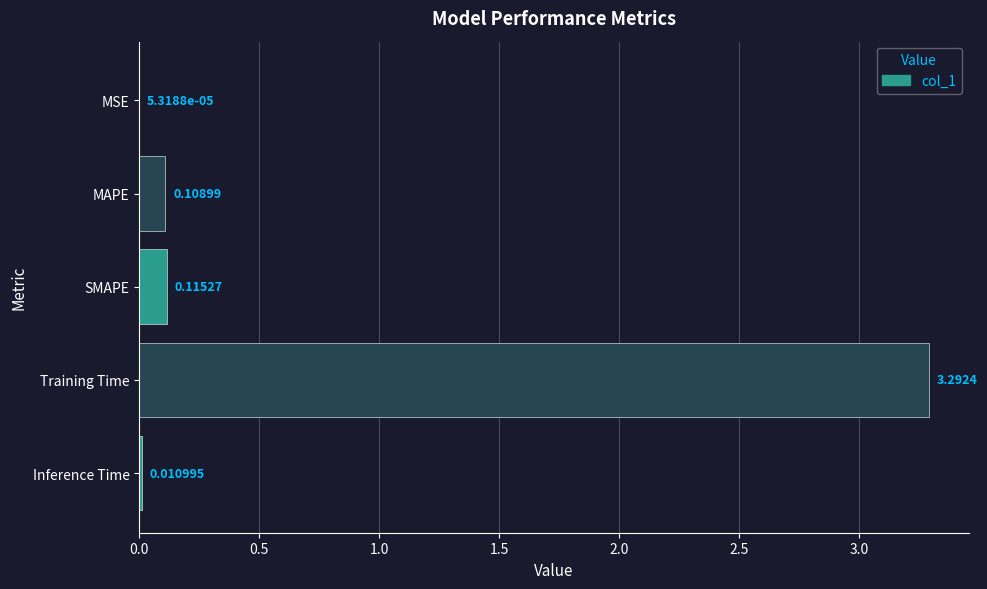

Are the bars horizontal?

Yes